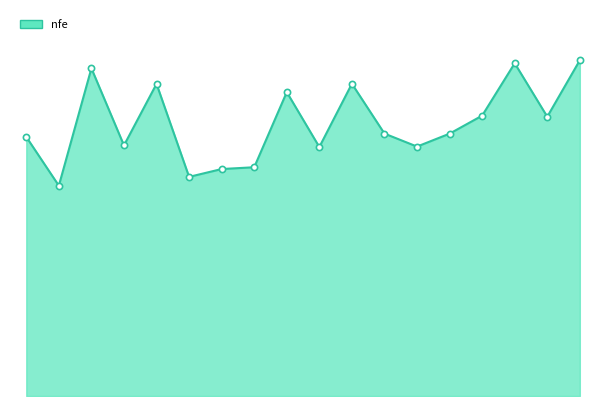

Does the chart have visible grid lines?

No